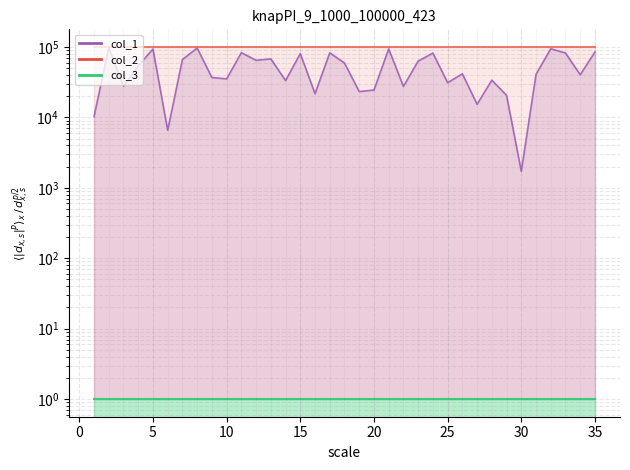

Is the value of col_1 at 27 greater than the value of col_2 at 12?

No